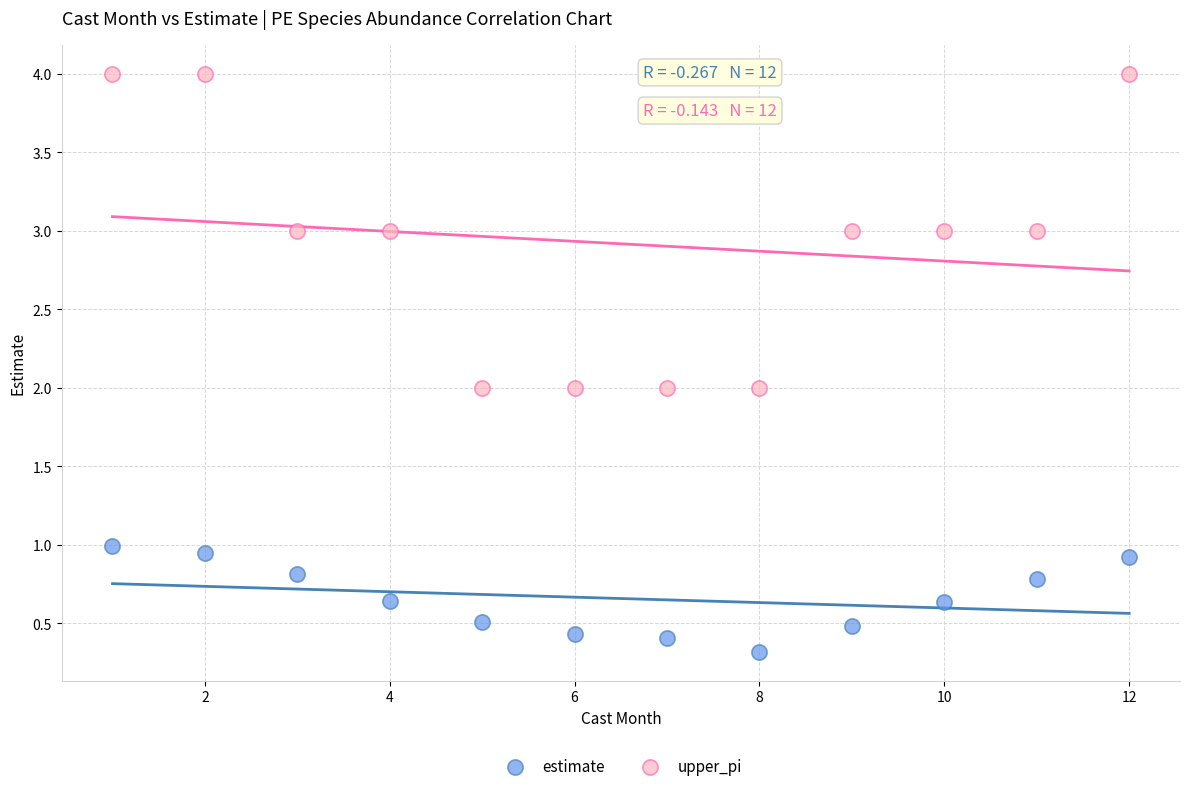

Which series contains the highest Y value?

upper_pi